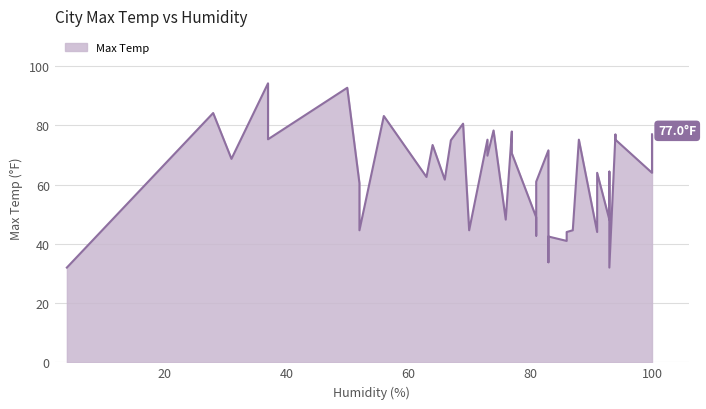

Approximately how many times larger is the value at 83 compared to 87?

1.6